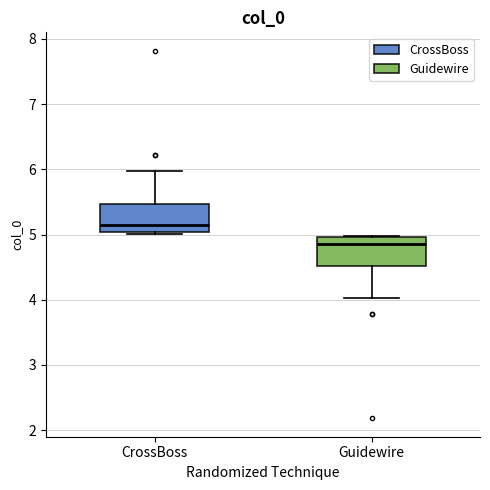

Reading left to right, transcribe this box plot: for each box, give where its median line is, the range the box spans, and where its two whiskers end, as read against the y-axis. The values are not printed on the chart, so give them approximately, as read against the axis.

CrossBoss: median 5.2, box 5.0 to 5.5, whiskers 5.0 to 6.0
Guidewire: median 4.8, box 4.5 to 5.0, whiskers 4.0 to 5.0